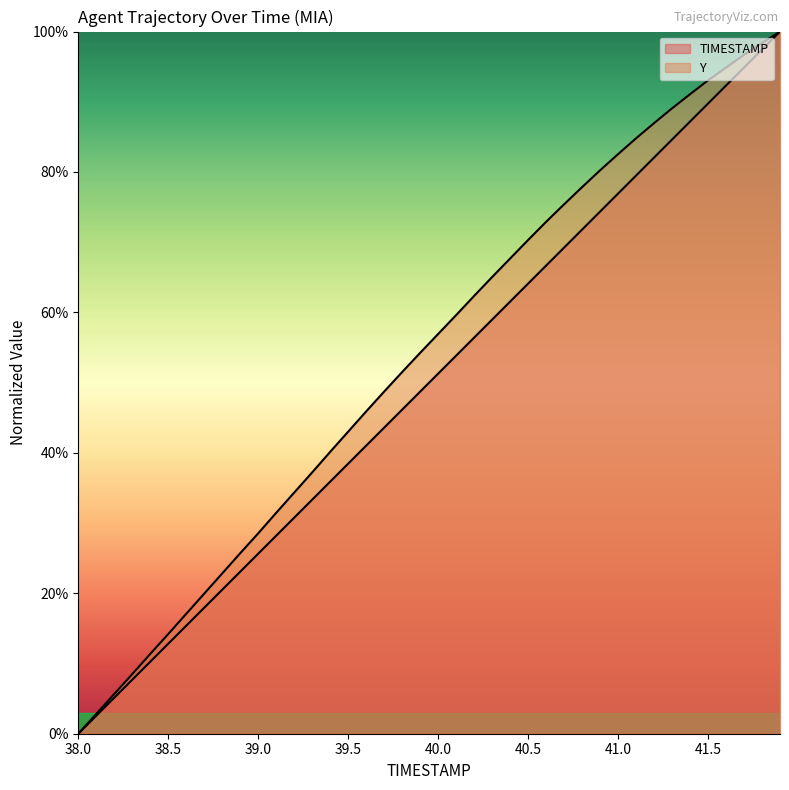

What is the value of the Y point at the 13th from the left?

34.3